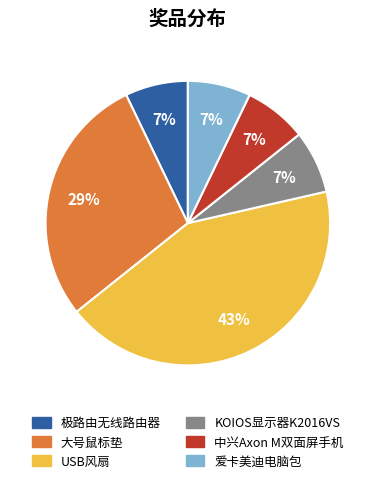

Which slice is the largest?

USB风扇